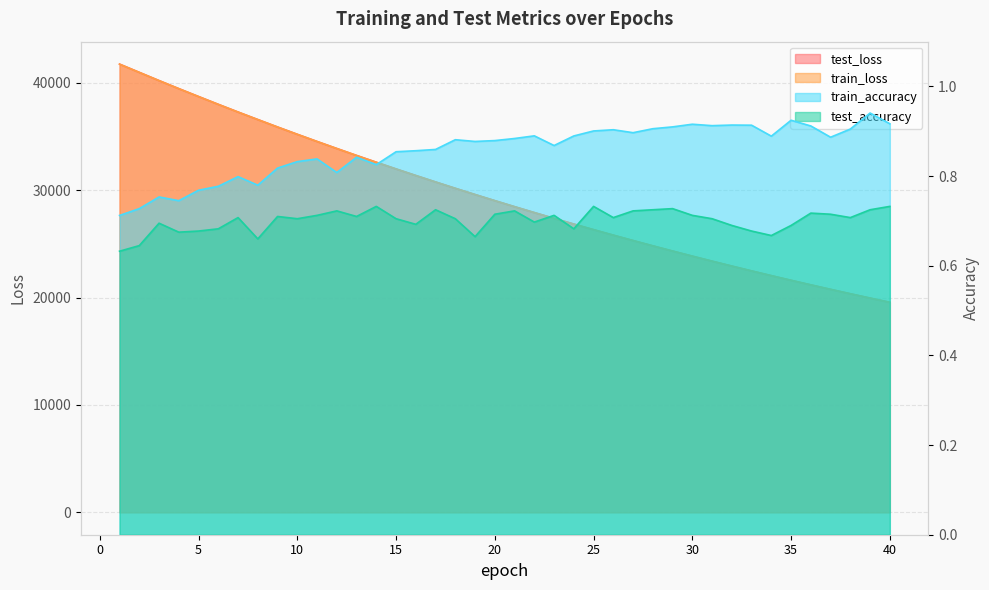

How many lines are shown in the chart?

4